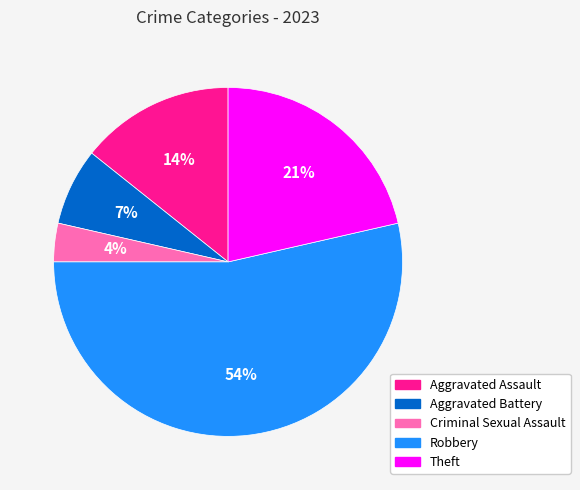

To the nearest percent, what is the difference between the Theft and Aggravated Battery slice percentages?

14%